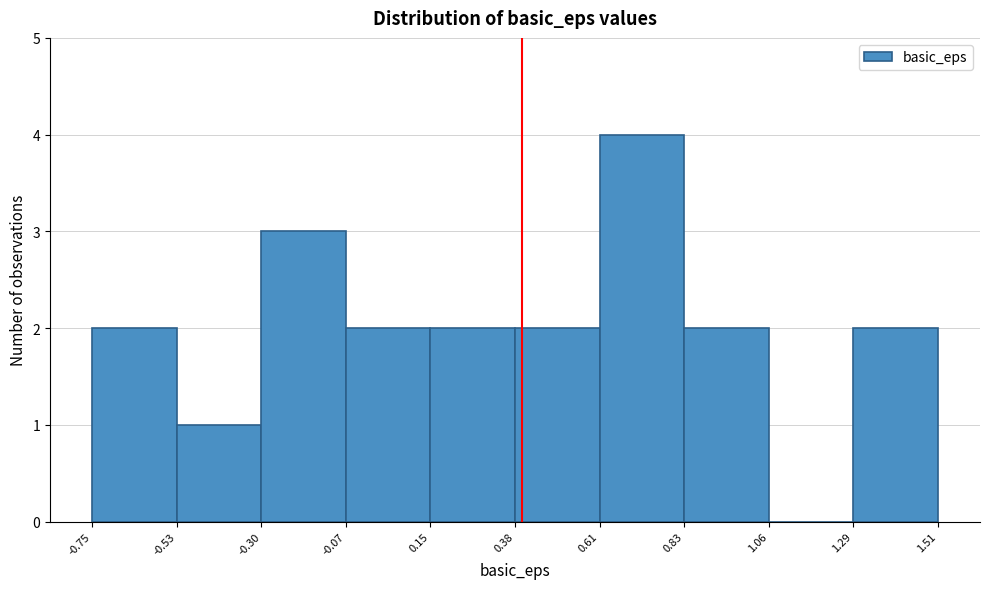

Reading left to right, list every bar in this chart as the range it spans on the x-axis followed by its height. The values are not printed on the chart, so give them approximately, as read against the axis.

-0.75 to -0.53: 2
-0.53 to -0.30: 1
-0.30 to -0.07: 3
-0.07 to 0.15: 2
0.15 to 0.38: 2
0.38 to 0.61: 2
0.61 to 0.83: 4
0.83 to 1.06: 2
1.06 to 1.29: 0
1.29 to 1.51: 2